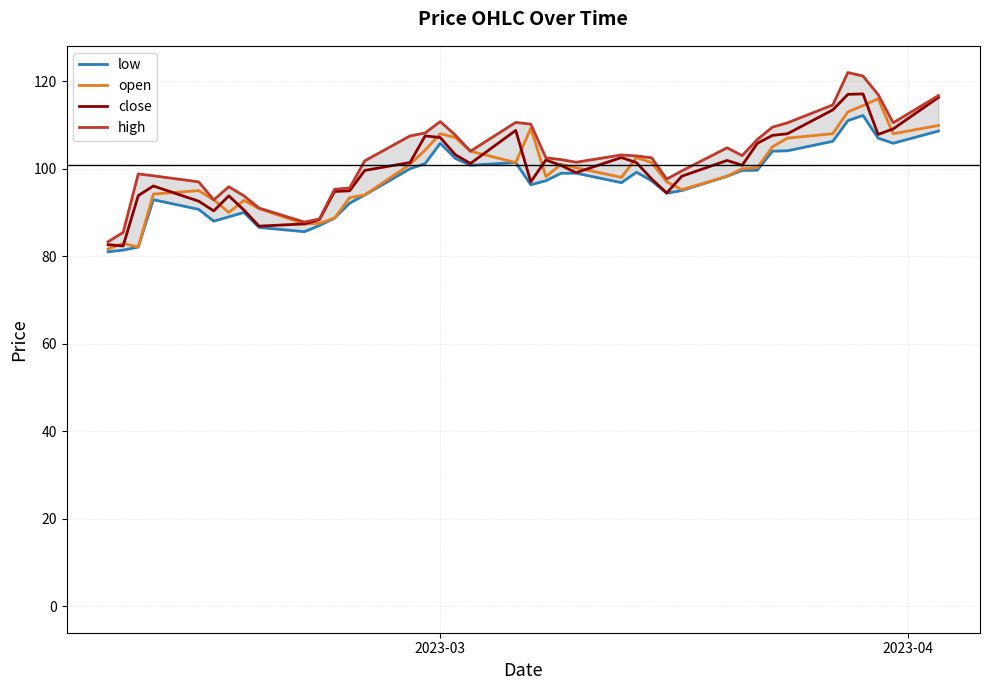

What is the difference between the second highest and second lowest values in the open series?

32.3